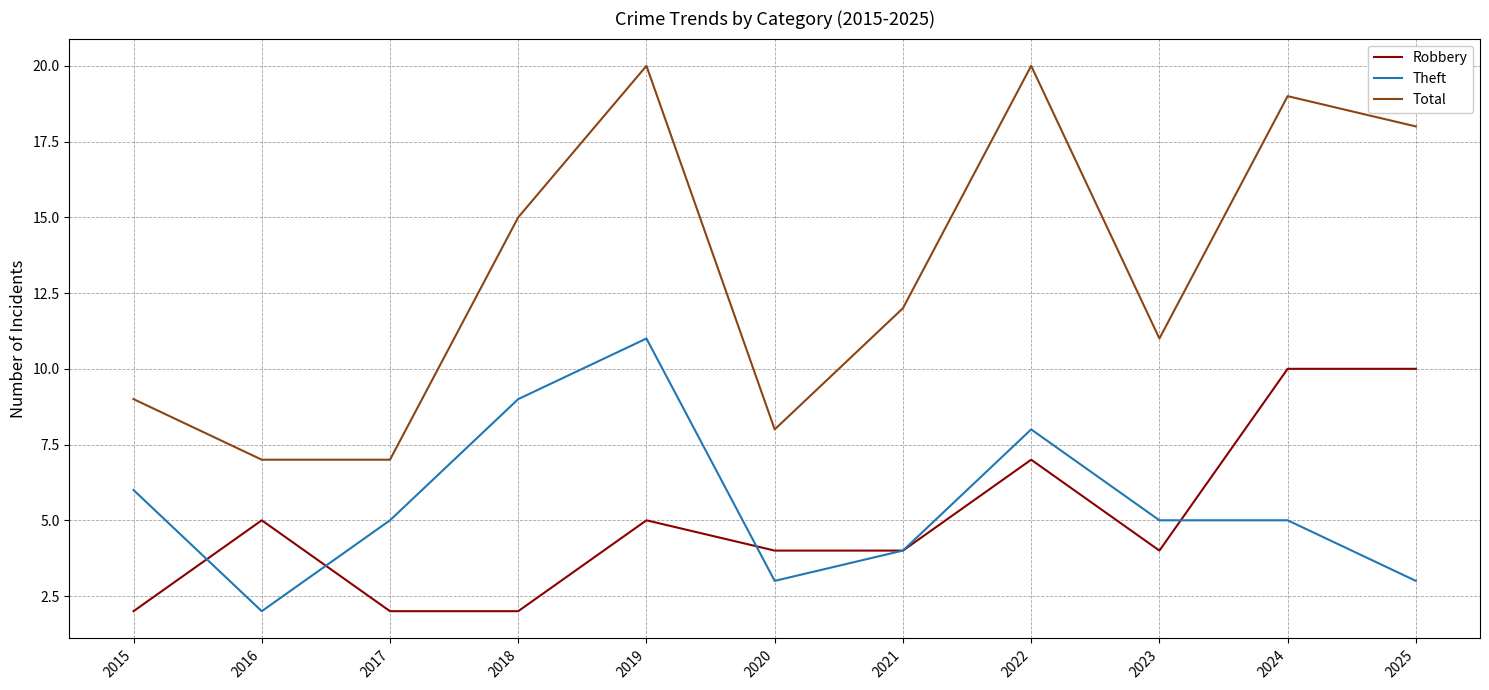

Is it true that Robbery equals 1 at 2017?

False